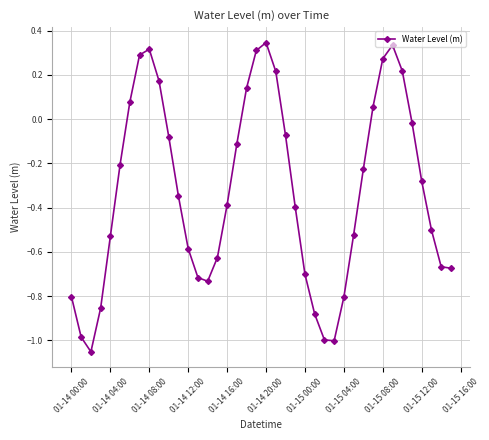

What is the difference between the second highest and second lowest values?

1.3